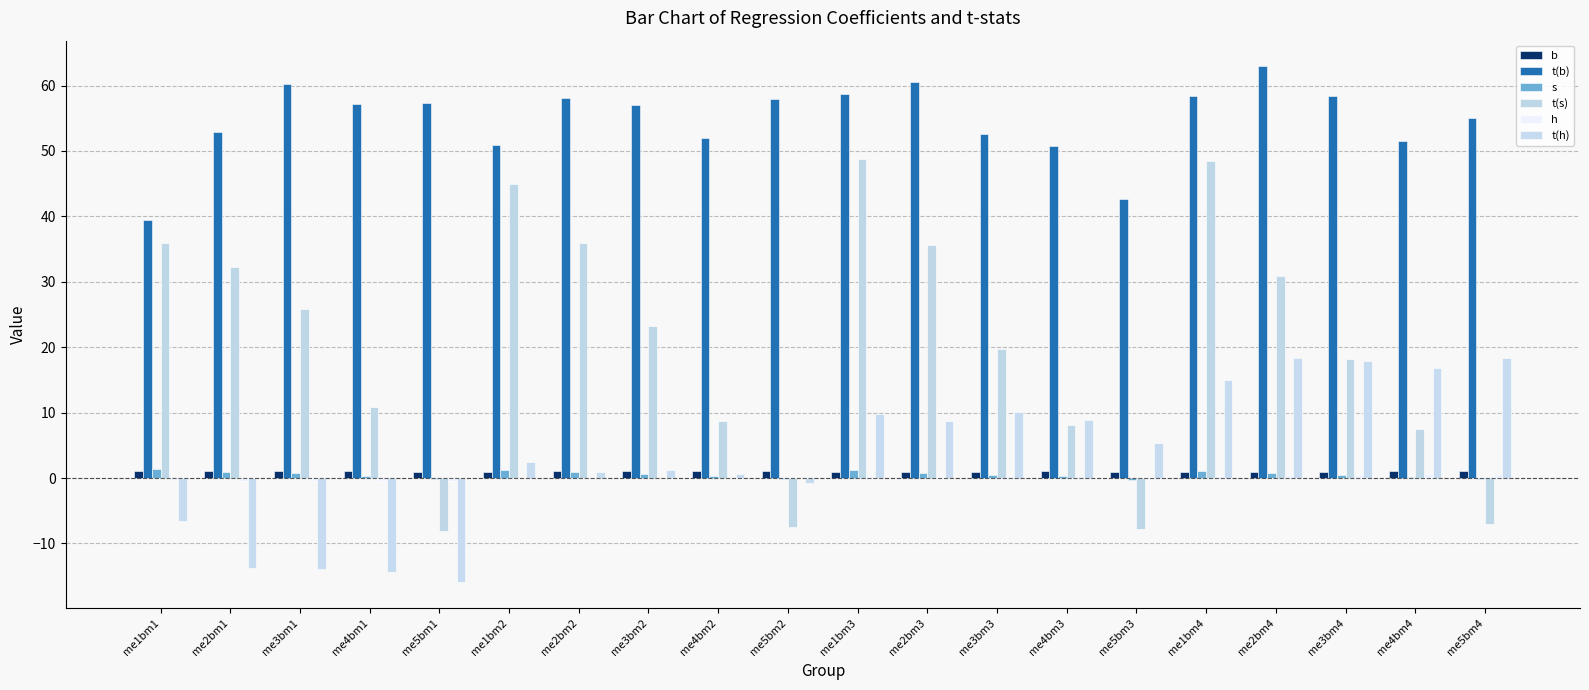

What is the minimum value for t(s)?

-8.1